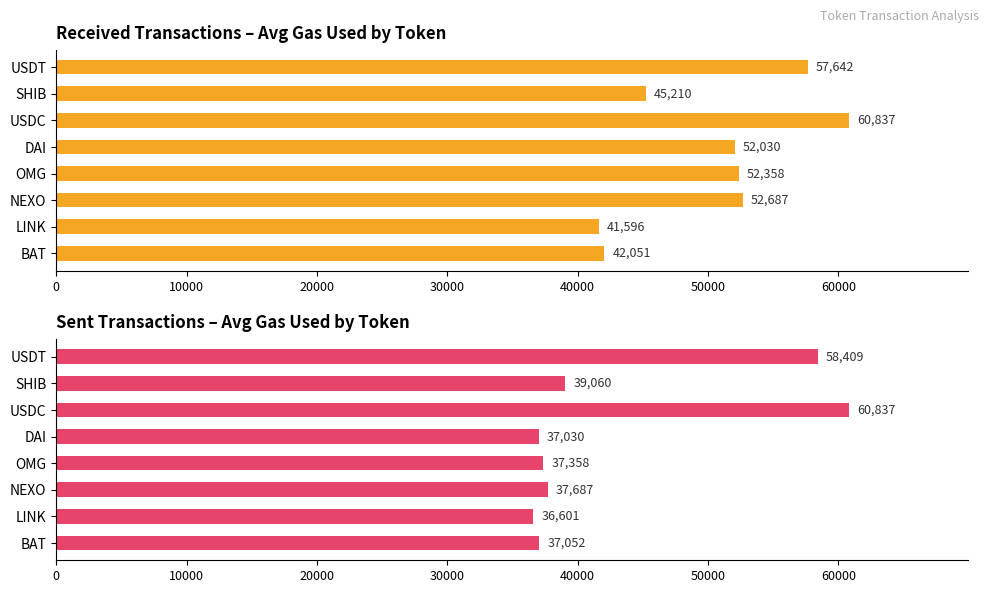

At BAT, list the series in order from largest to smallest.

received, sent